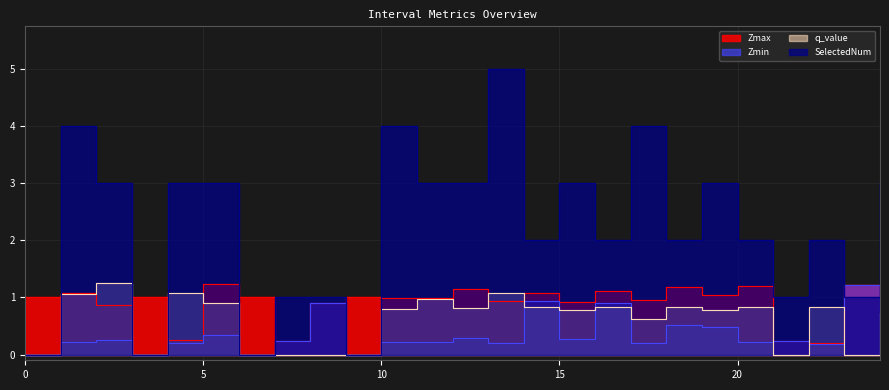

What is the spread (max minus min) of values at 5.0?

2.7